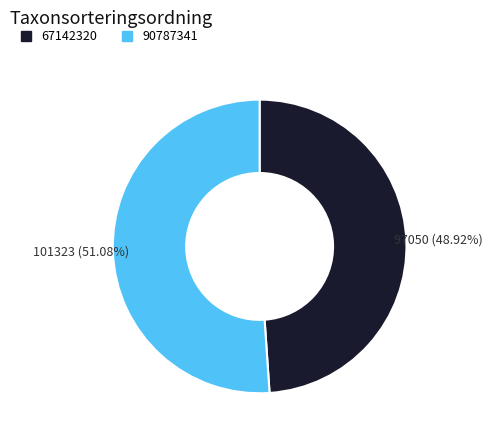

Count the number of slices in the pie.

2